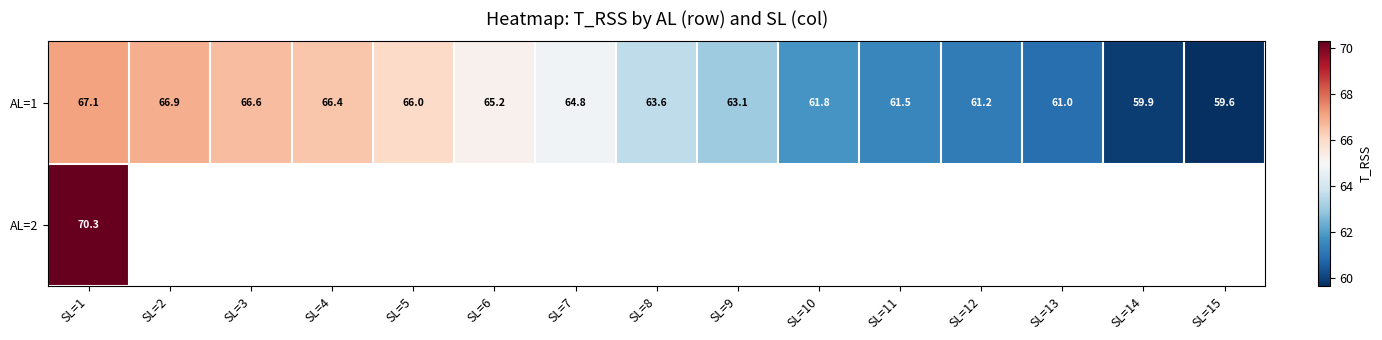

How many data points in AL=1 are above 63?

9